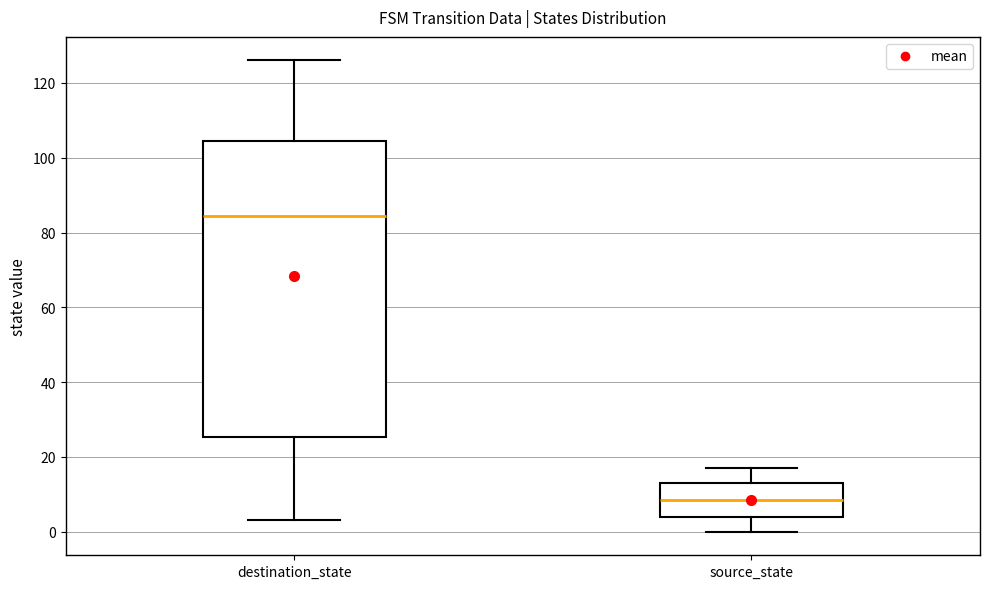

Reading left to right, transcribe this box plot: for each box, give where its median line is, the range the box spans, and where its two whiskers end, as read against the y-axis. The values are not printed on the chart, so give them approximately, as read against the axis.

destination_state: median 84, box 26 to 104, whiskers 4 to 126
source_state: median 8, box 4 to 14, whiskers 0 to 18